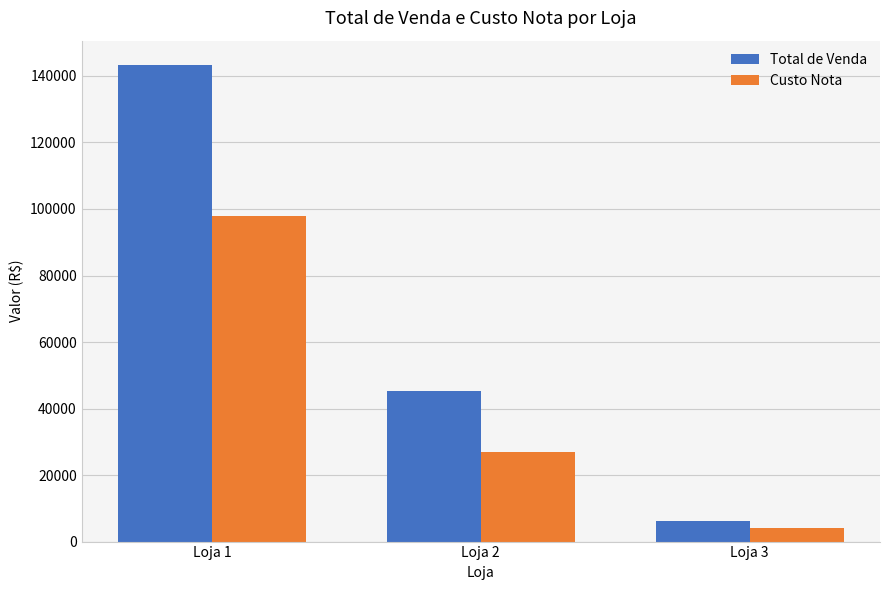

What is the difference between the highest and lowest values at Loja 1?

45633.0